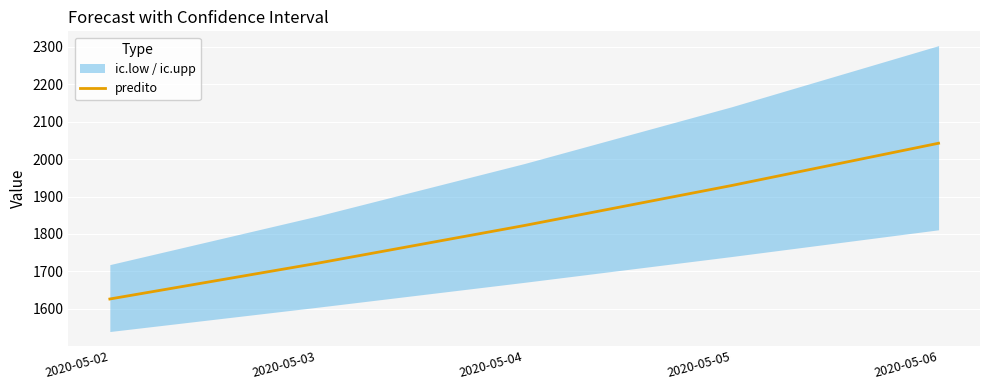

What is the average value?

1828.4